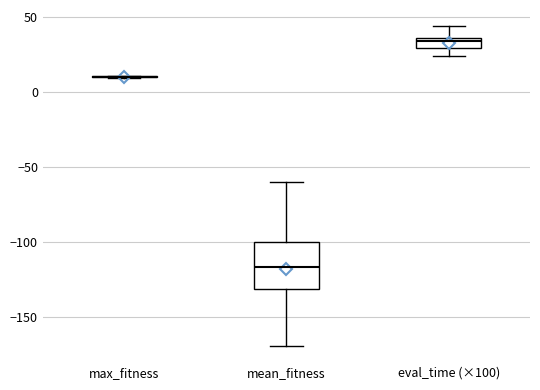

Comparing the boxes themselves (not the whiskers), which one is the tallest?

mean_fitness